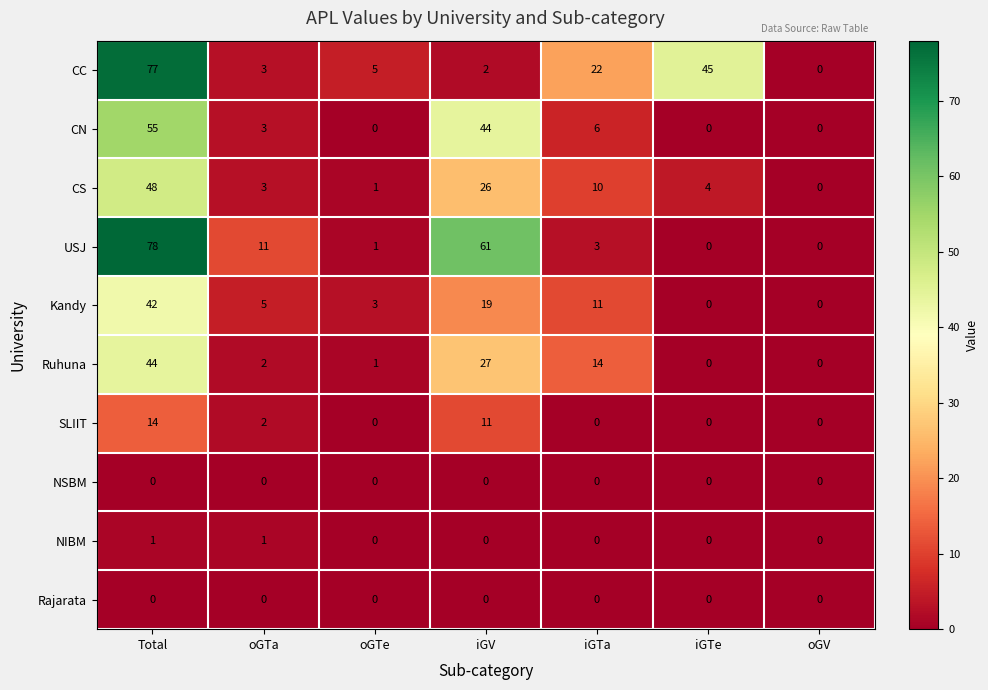

Which series has the widest spread of values?

USJ